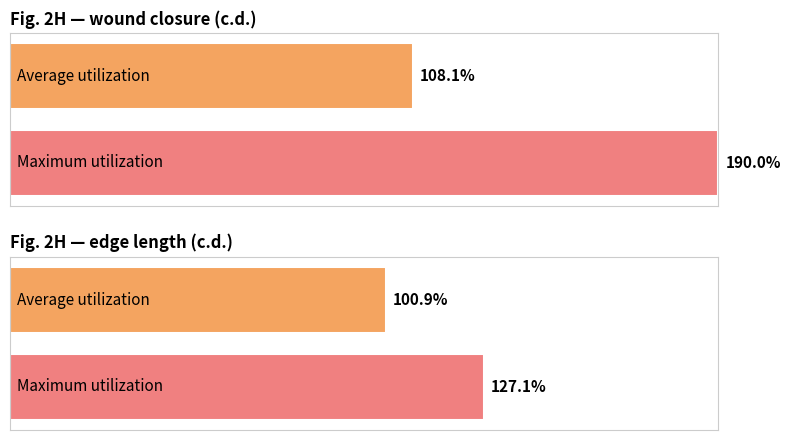

The edge length (sem) series shows 0.0 at 0.9. True or false?

False